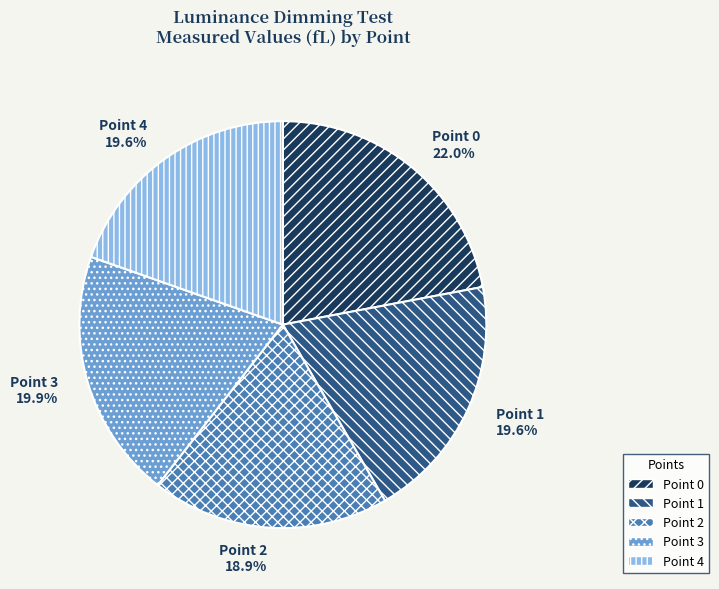

Is it true that Point 1 is 5% of the pie?

False